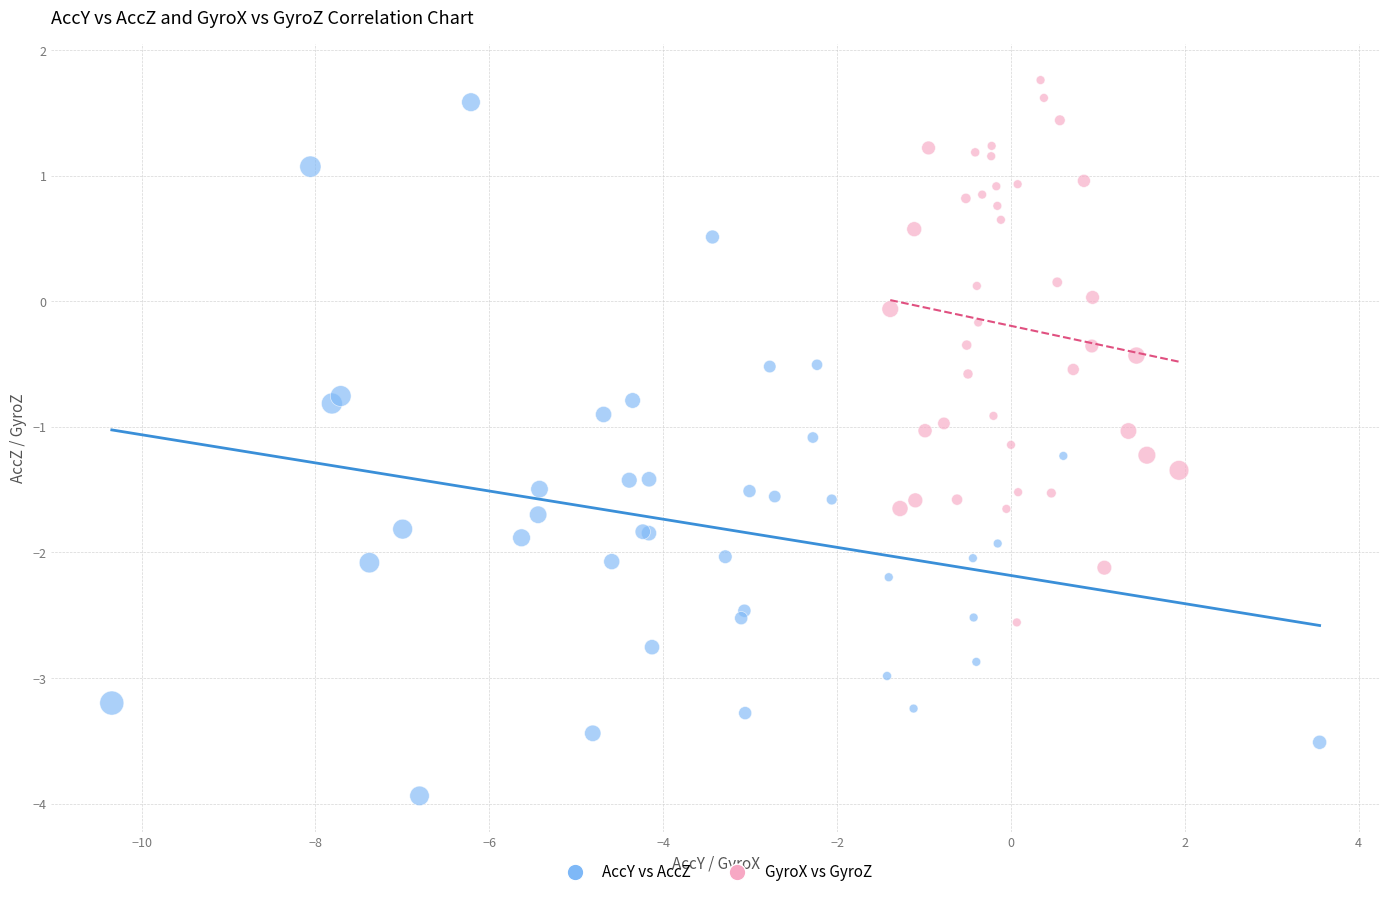

What are all the series names shown in the legend?

AccY vs AccZ, GyroX vs GyroZ